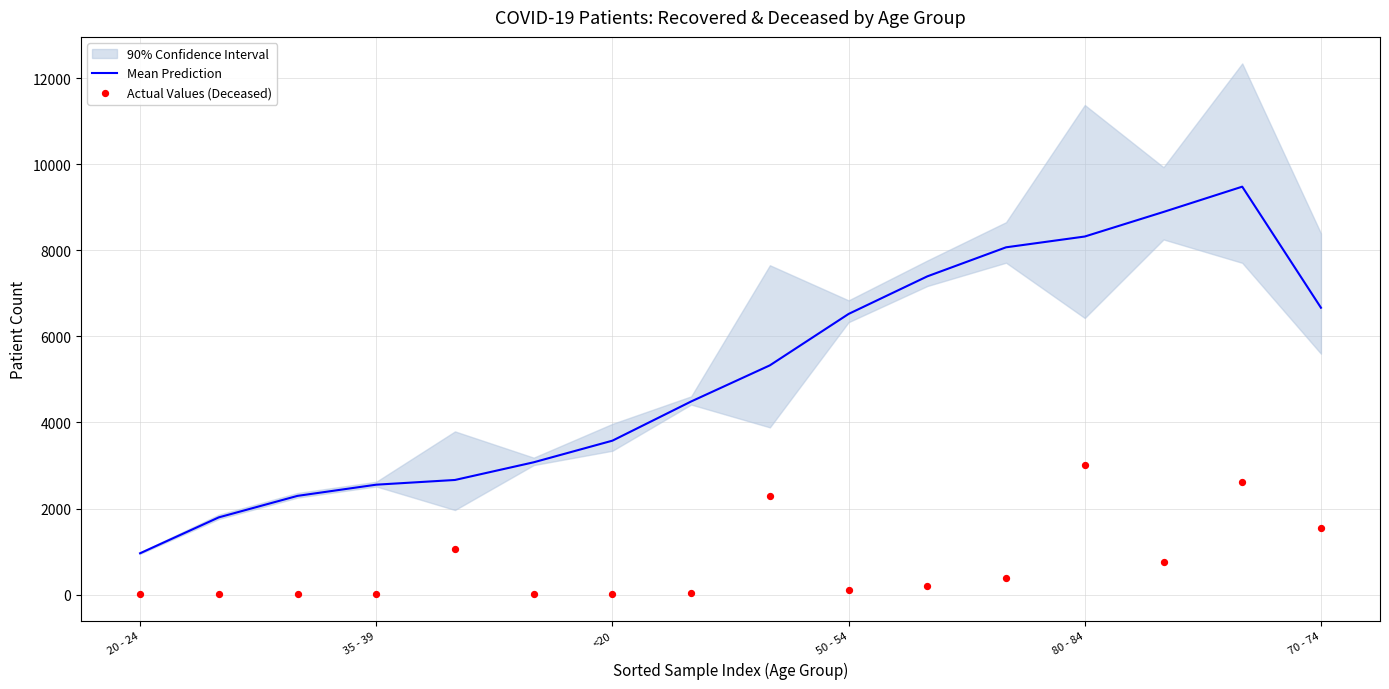

Which series has the largest Y range (max minus min)?

Mean Prediction